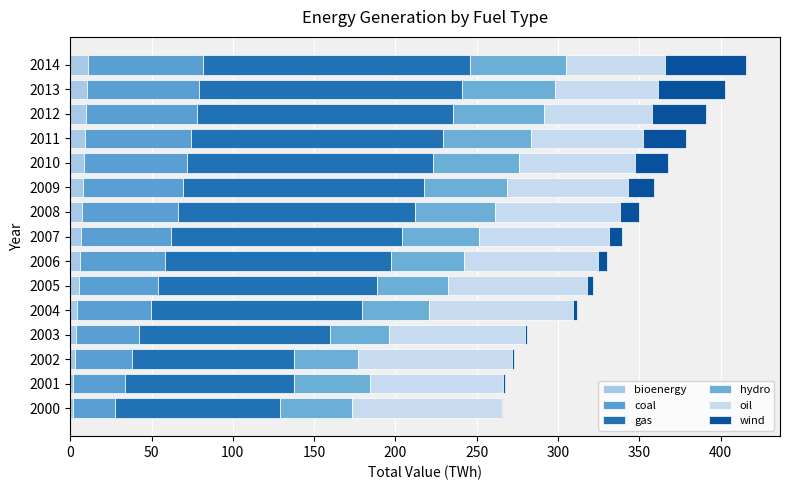

What is the value of the coal bar at the 2nd from the left?

31.7